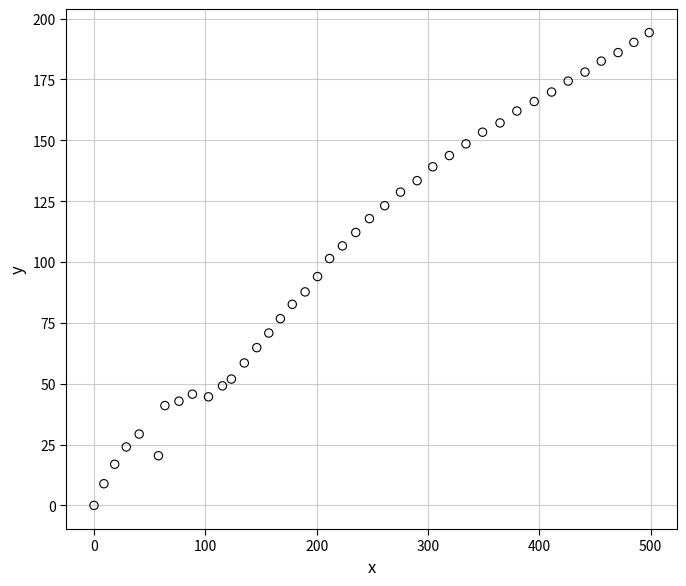

What is the range of X values (max minus min)?

498.7